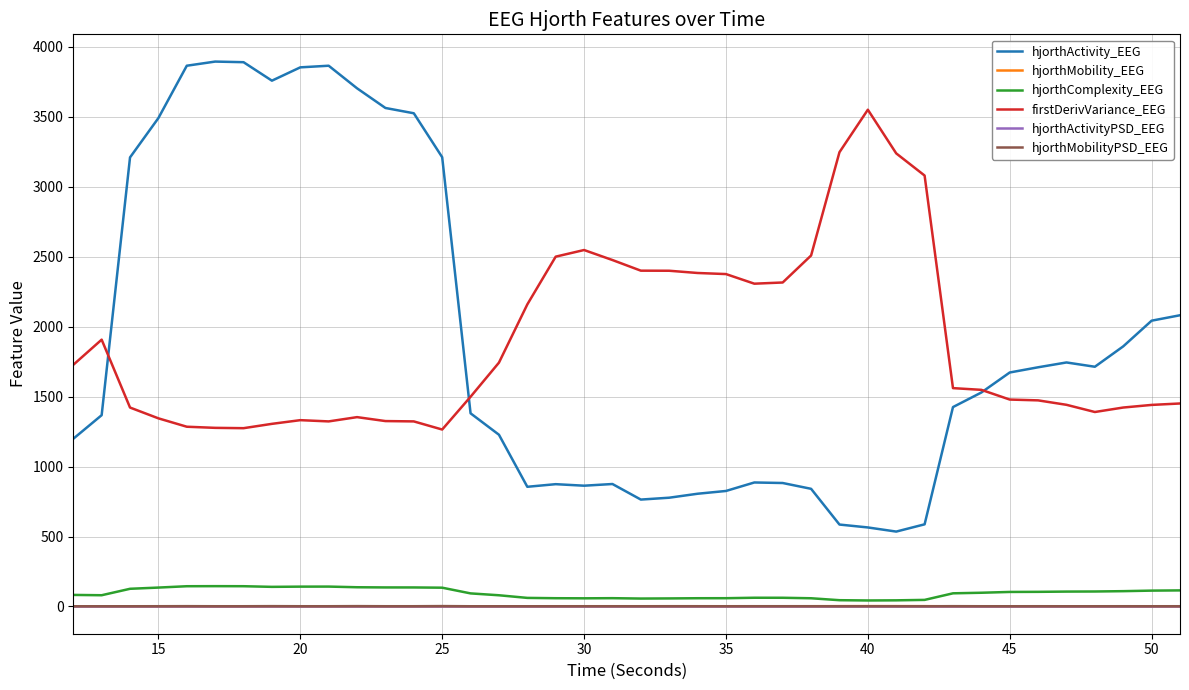

What is the maximum value shown in the chart?

3894.0